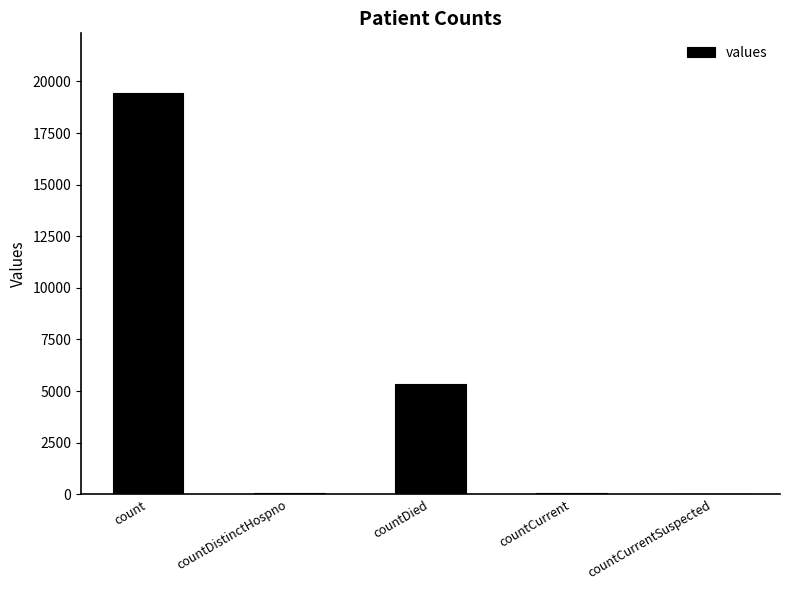

What is the sum of the values at count and countDistinctHospno?

19458